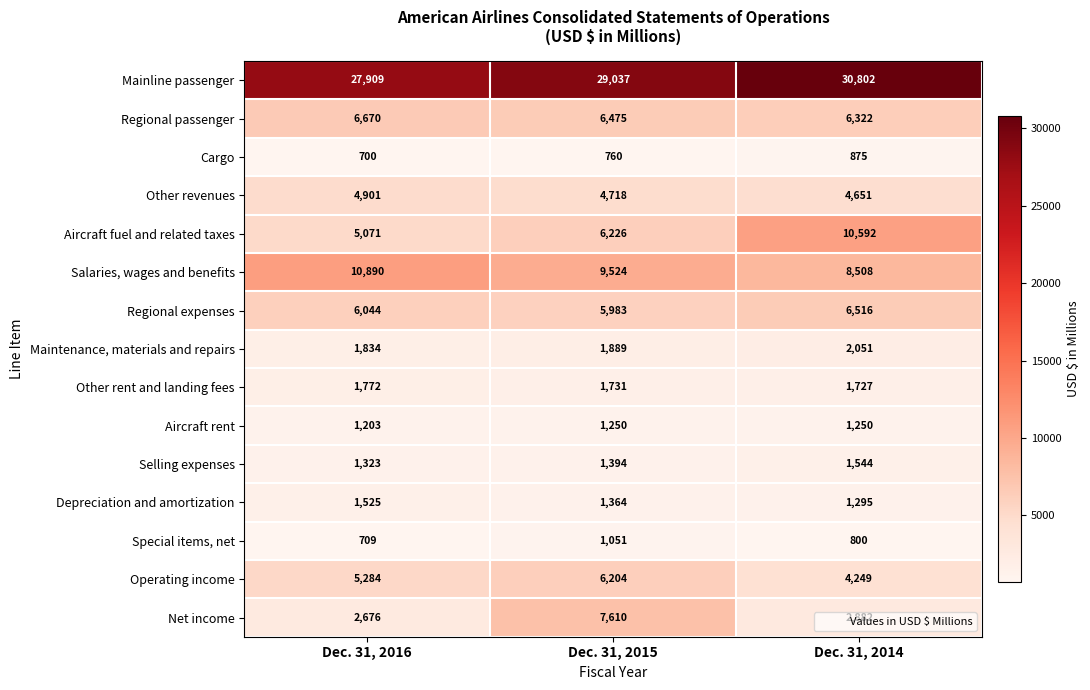

At which label does Special items, net first exceed 800?

Dec. 31, 2015